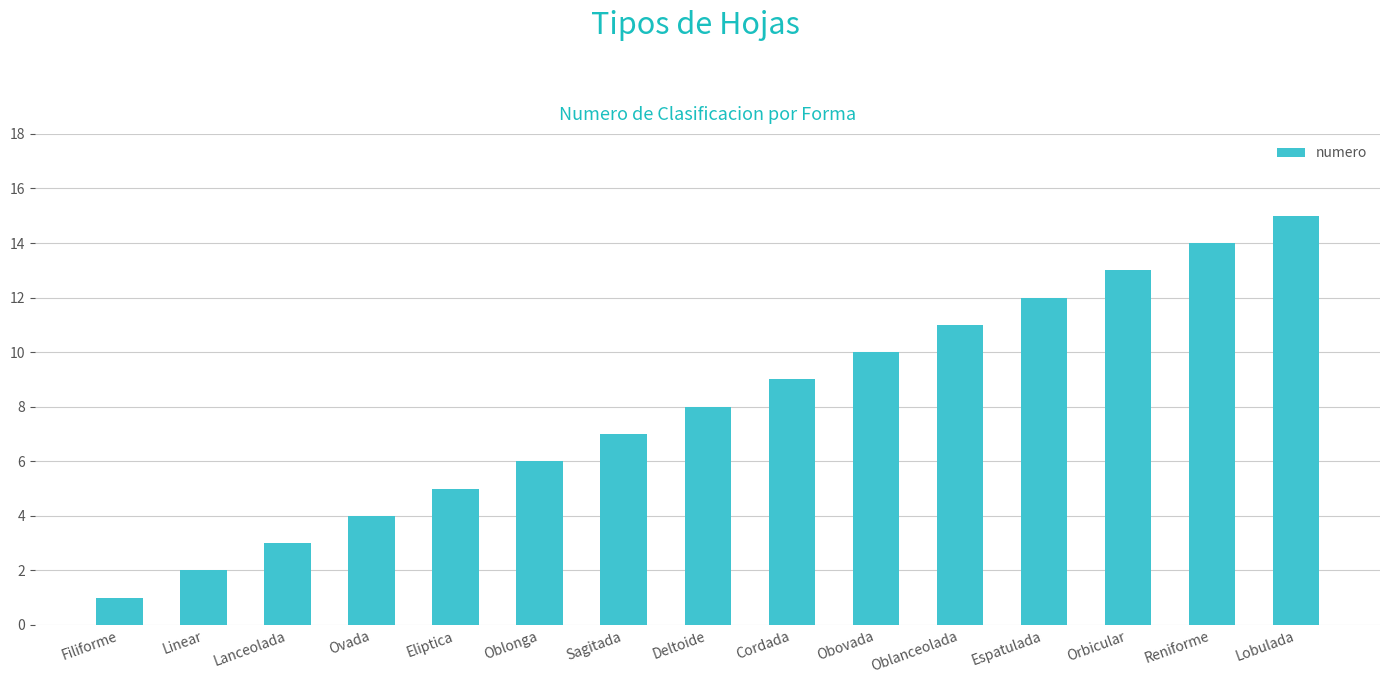

What is the difference between the maximum and minimum values?

14